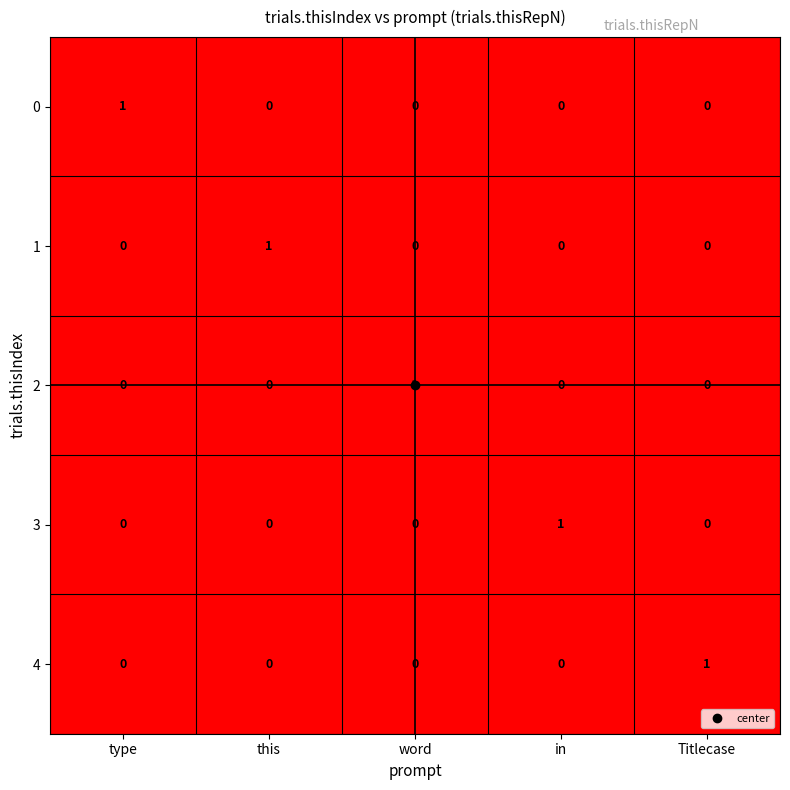

The 3 series shows 1 at this. True or false?

False